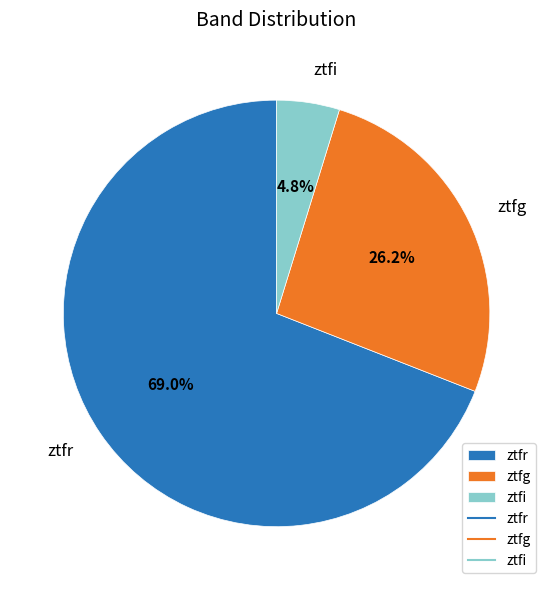

How many slices are in this pie chart?

3